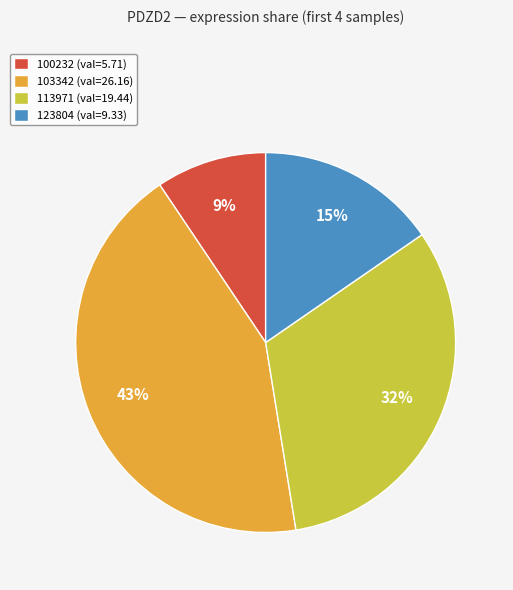

Count the number of slices in the pie.

4